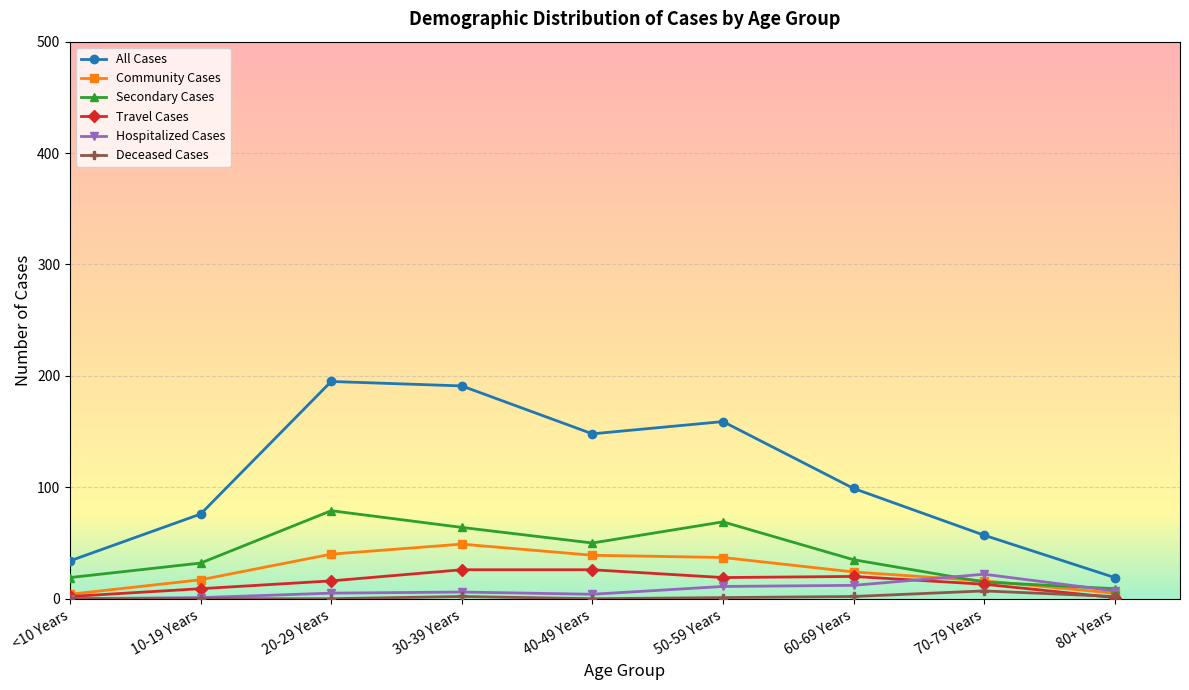

At how many categories does at least one series exceed 27?

8